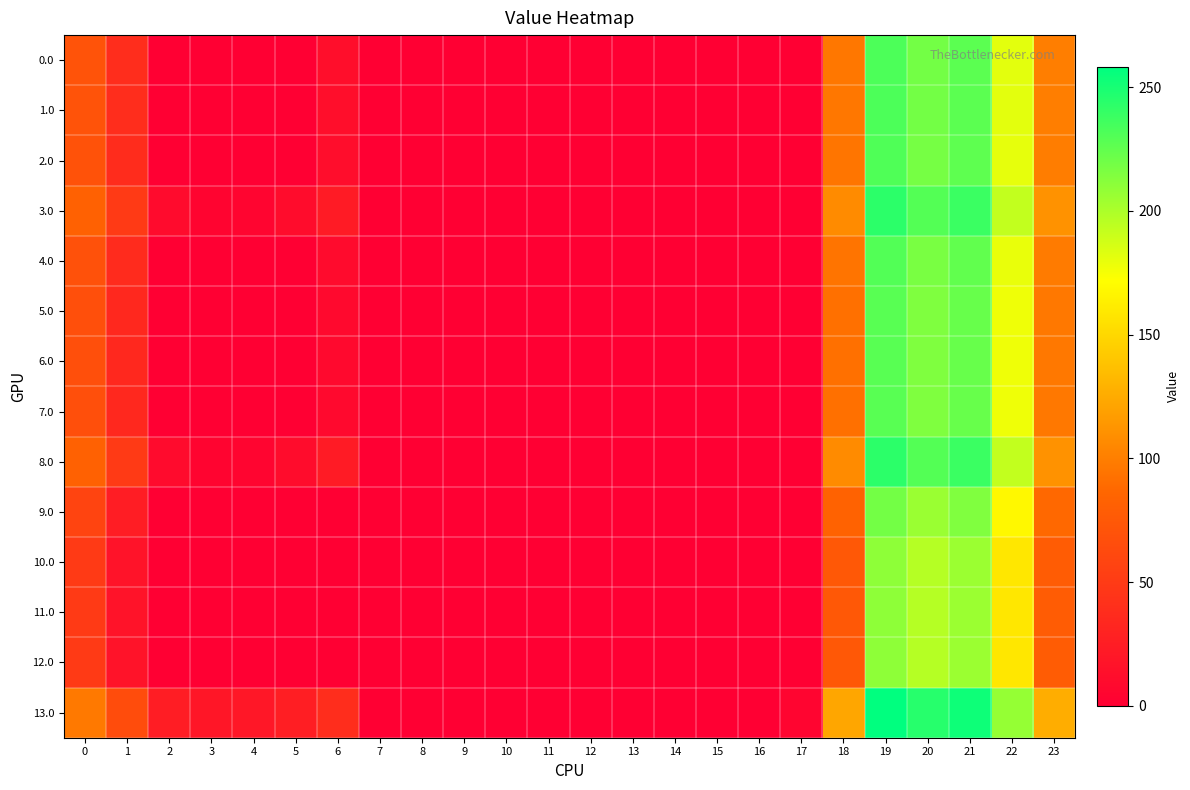

At how many categories does at least one series exceed 18?

13